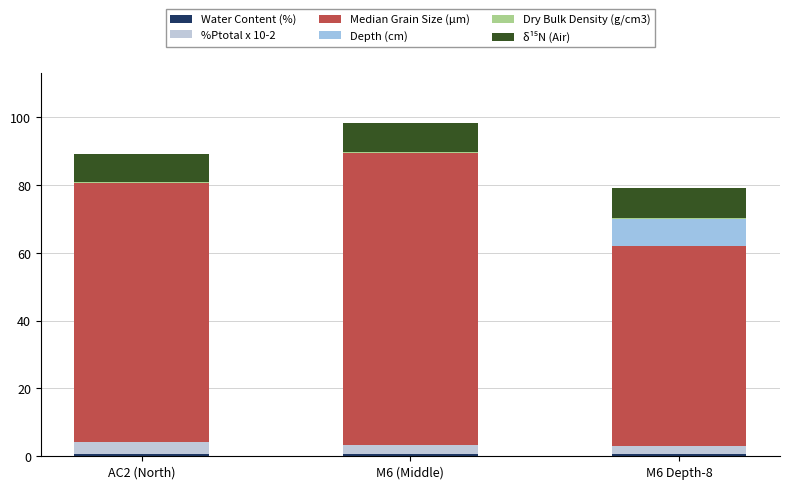

Are the bars horizontal?

No